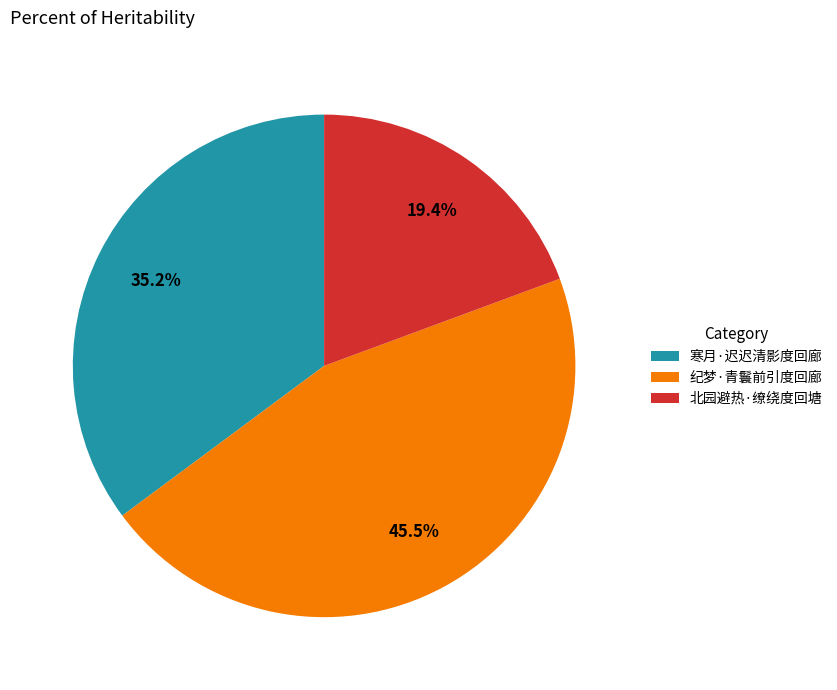

What is the total percentage of 寒月·迟迟清影度回廊 and 北园避热·缭绕度回塘?

54.5%